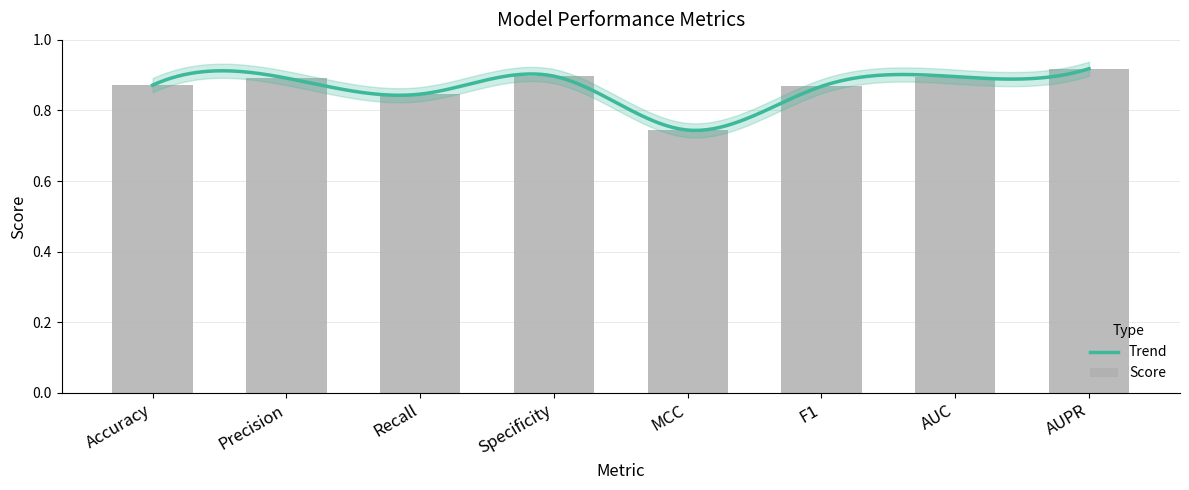

List the labels in order of value, largest first.

AUPR, Specificity, AUC, Precision, Accuracy, F1, Recall, MCC